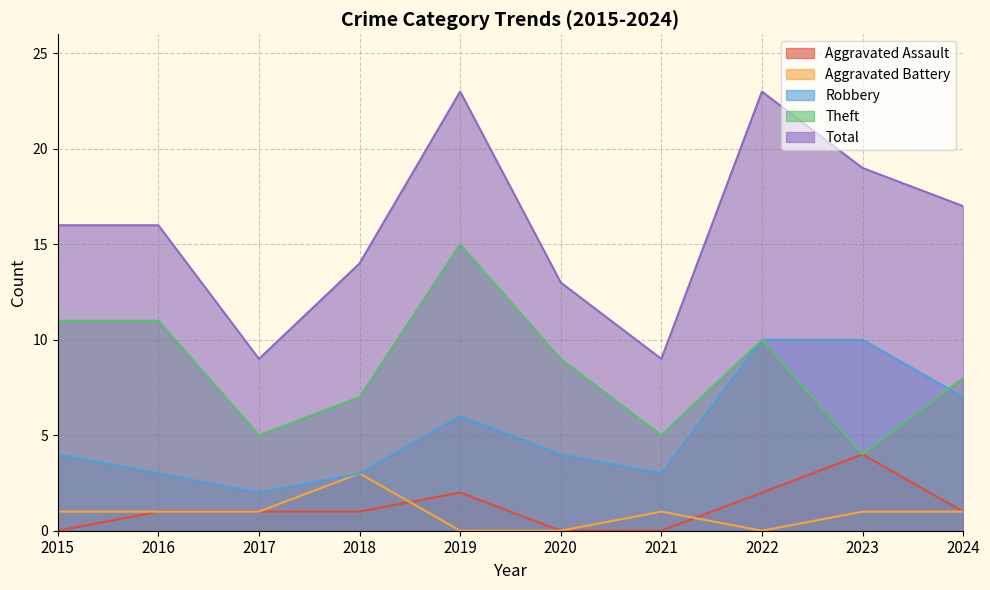

At 2022, list the series in order from smallest to largest.

Aggravated Battery, Aggravated Assault, Robbery, Theft, Total